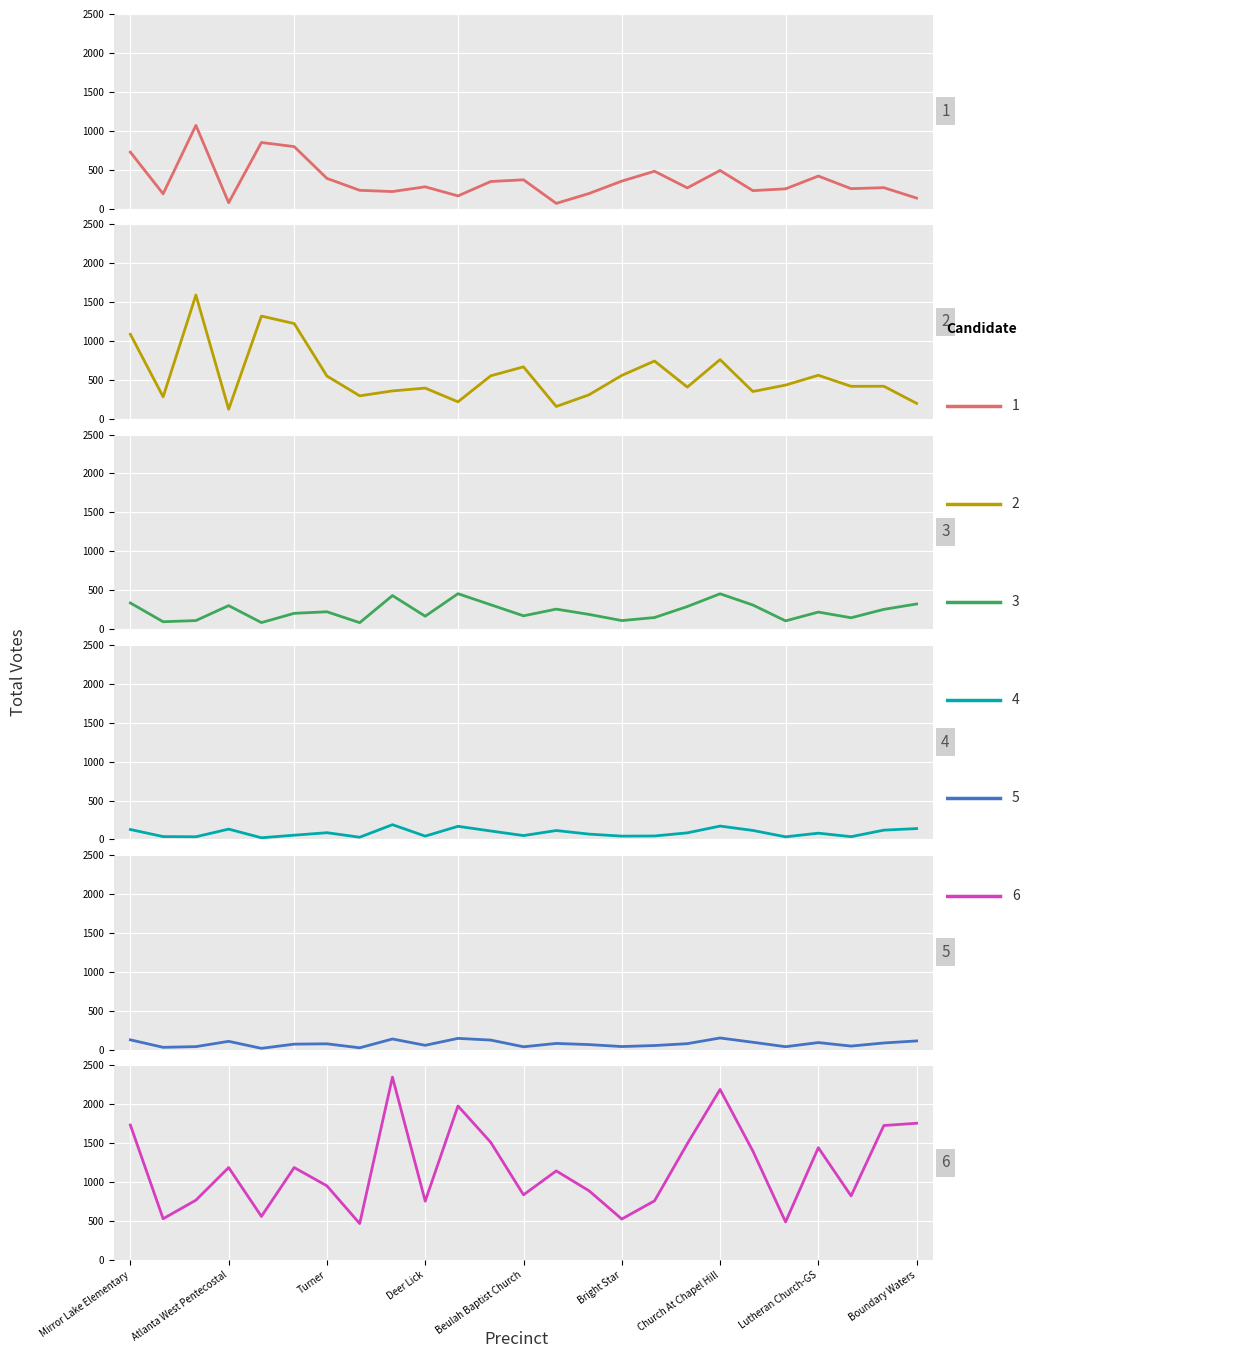

The Deborah Jackson (Dem) series shows 29 at Atlanta West Pentecostal. True or false?

False